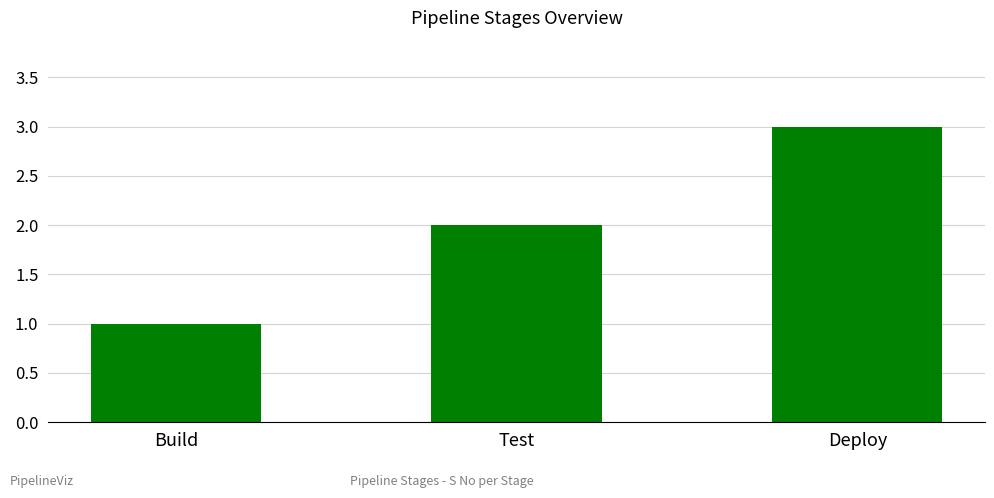

Count the number of data series in this chart.

1